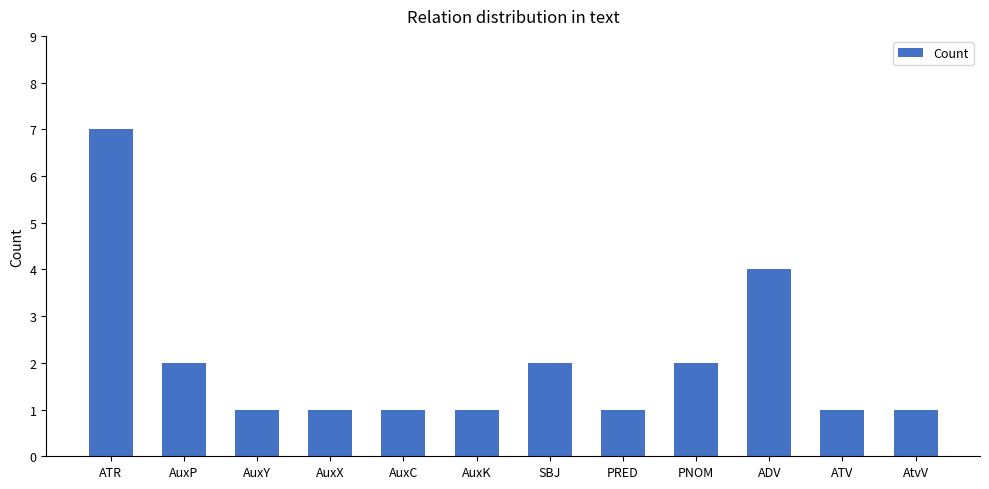

What is the value of the 1st bar from the left?

7